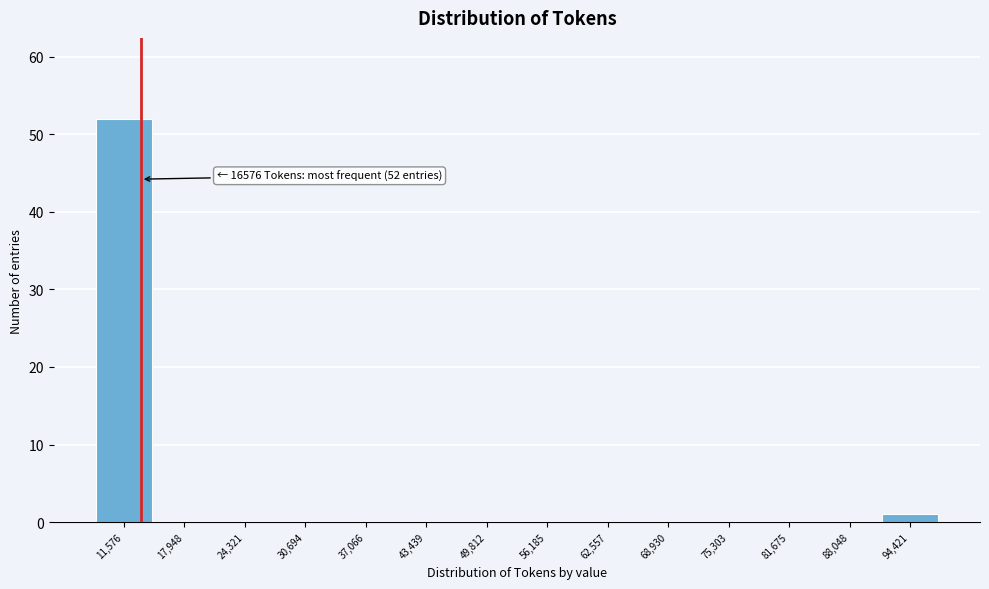

Reading left to right, list all the values displayed in this chart.

11,576=52	17,948=0	24,321=0	30,694=0	37,066=0	43,439=0	49,812=0	56,185=0	62,557=0	68,930=0	75,303=0	81,675=0	88,048=0	94,421=1